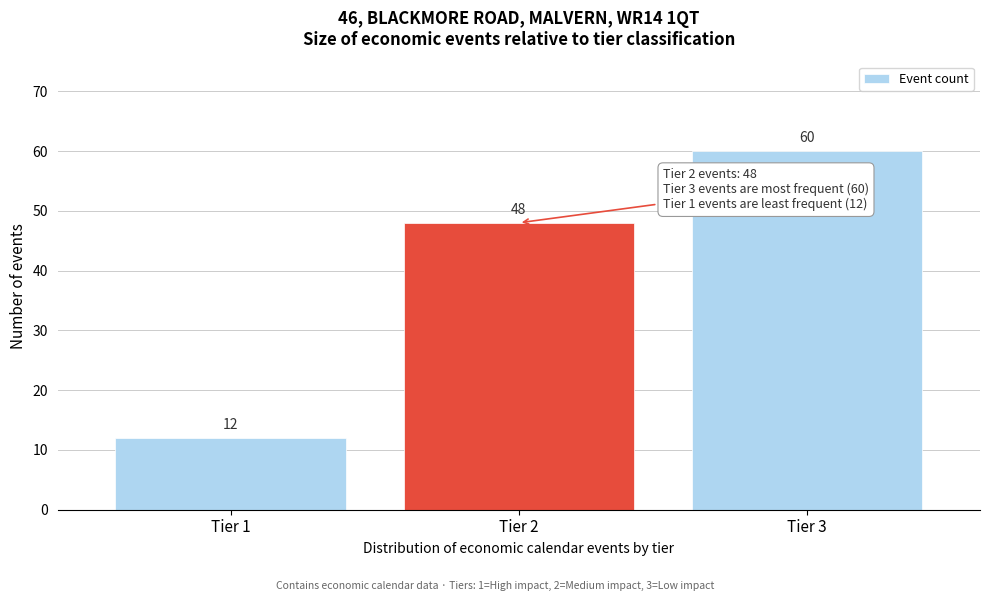

Reading left to right, list all the values displayed in this chart.

Tier 1=12	Tier 2=48	Tier 3=60